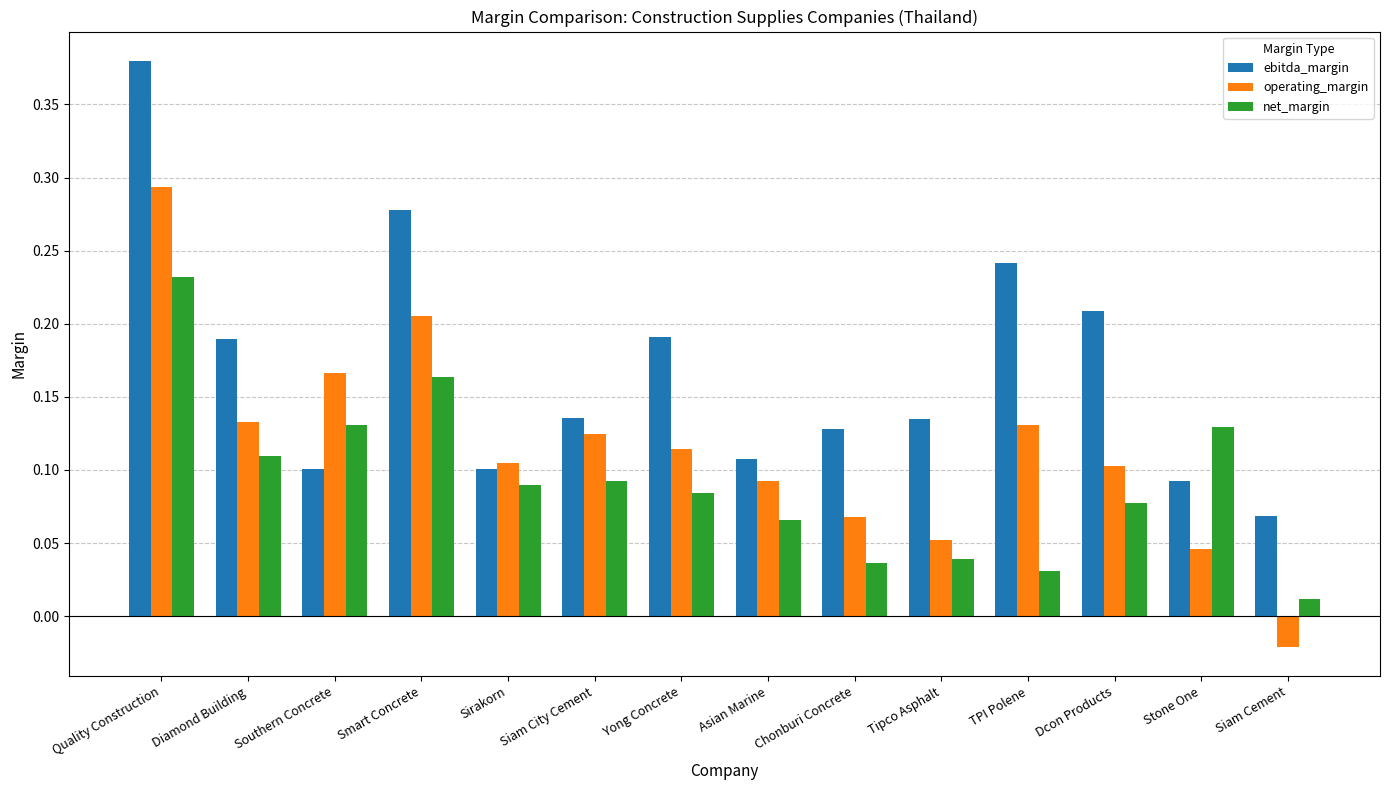

How many values in the operating_margin series are below 0?

1